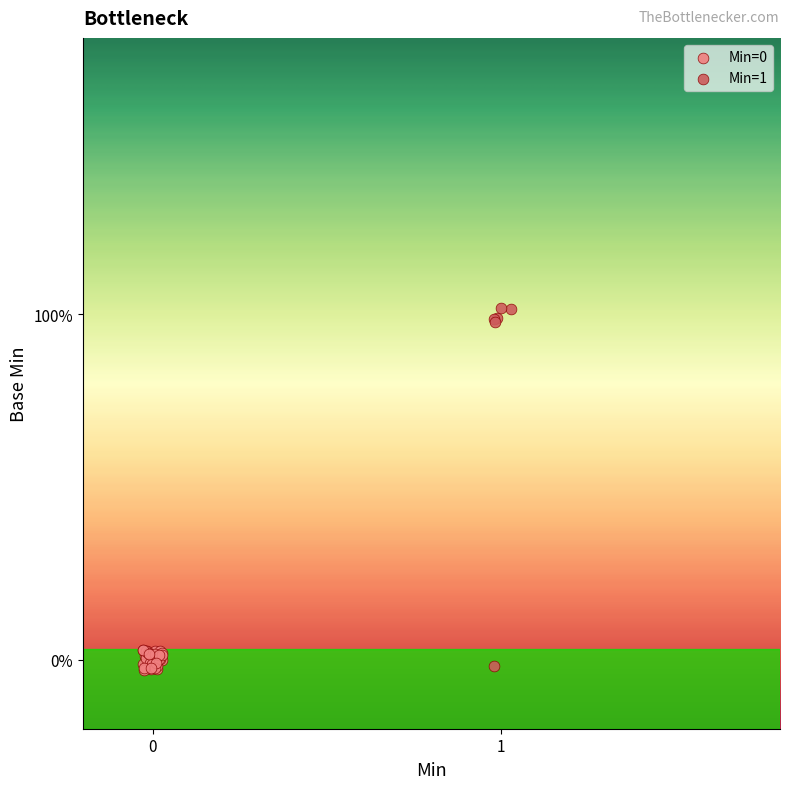

Which series has the widest spread of Y values?

Min=1